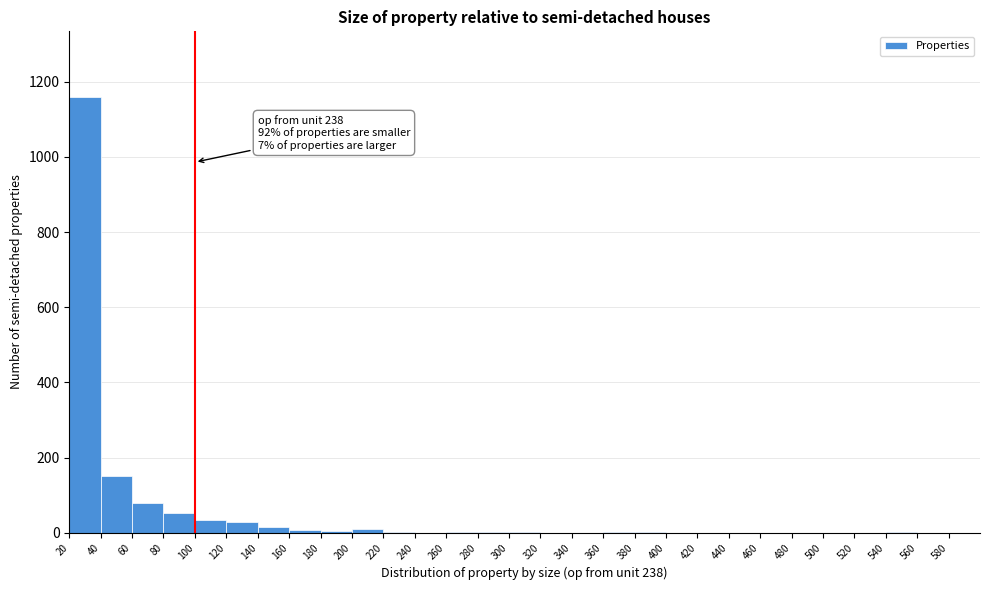

Which range on the x-axis has the tallest bar?

20 to 40